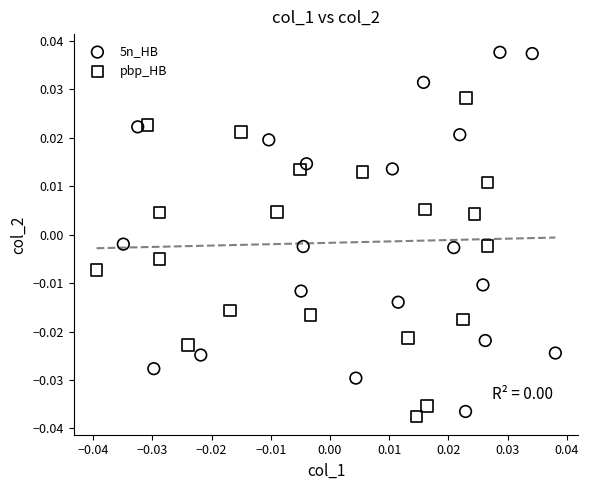

Which series reaches the minimum Y coordinate?

pbp_HB